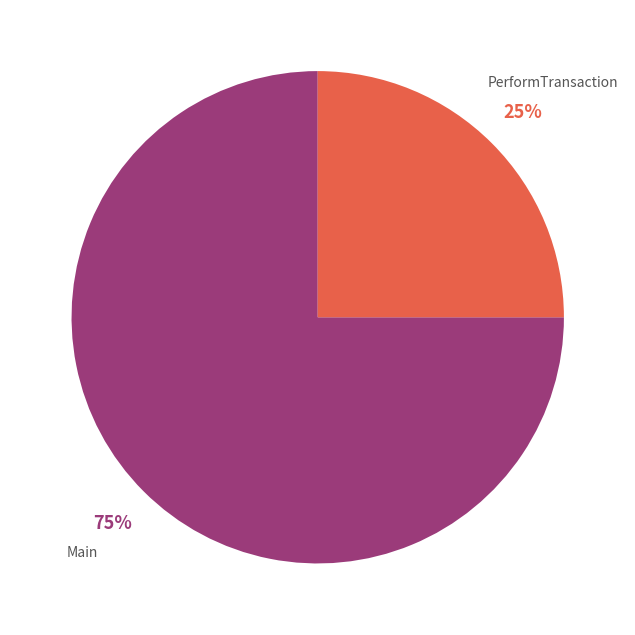

Is there any slice that represents more than half of the pie?

Yes